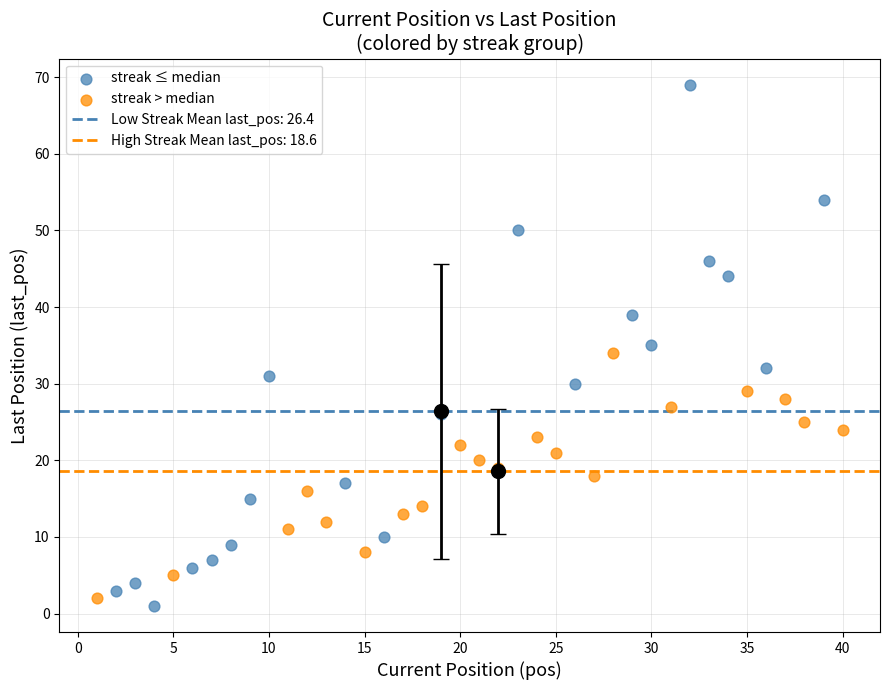

Which series reaches the maximum Y coordinate?

streak ≤ median